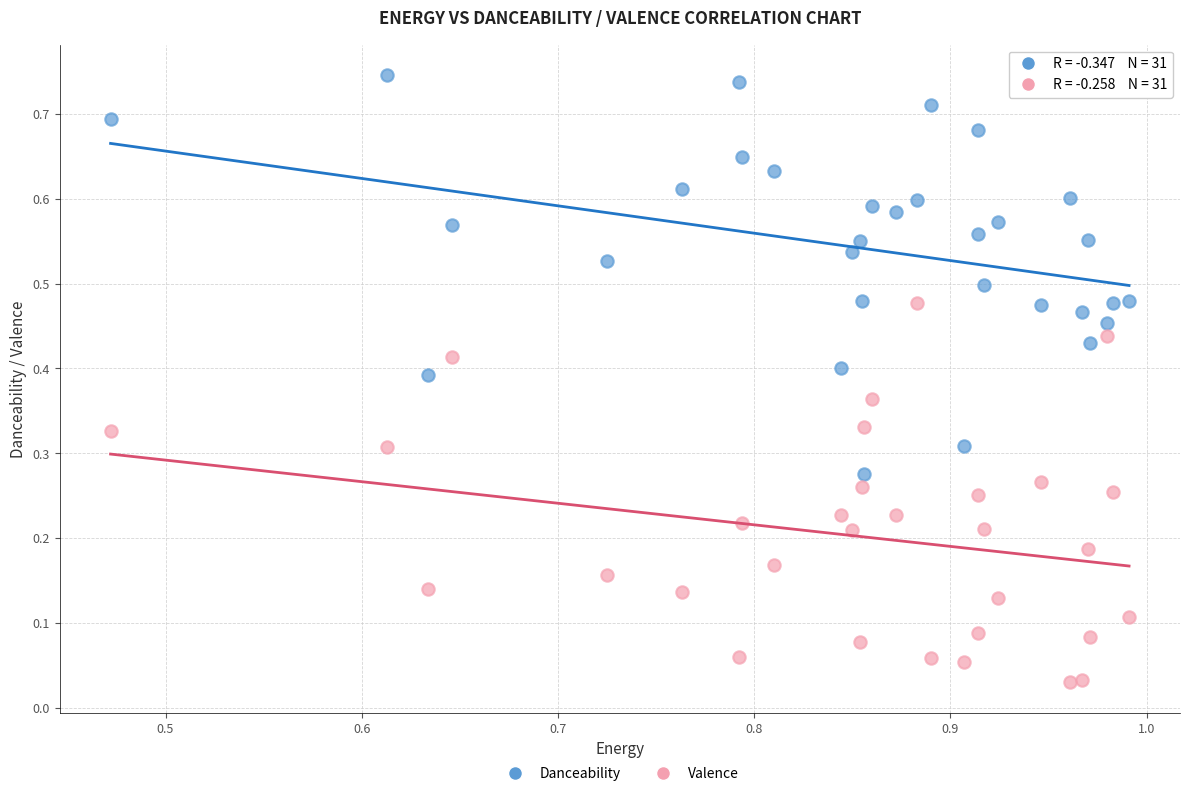

Which series reaches the minimum Y coordinate?

Valence